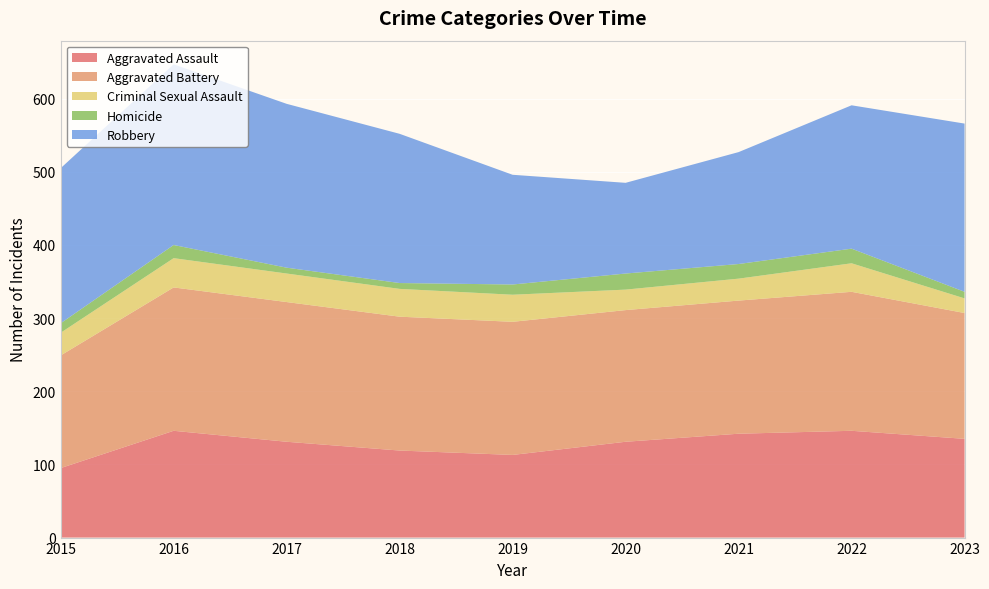

Reading left to right, extract all data points from this chart.

Aggravated Assault: 2015=95	2016=146	2017=131	2018=119	2019=113	2020=131	2021=142	2022=146	2023=135
Aggravated Battery: 2015=154	2016=196	2017=191	2018=183	2019=182	2020=180	2021=182	2022=190	2023=172
Criminal Sexual Assault: 2015=31	2016=40	2017=39	2018=38	2019=37	2020=28	2021=30	2022=39	2023=20
Homicide: 2015=13	2016=18	2017=8	2018=8	2019=14	2020=22	2021=20	2022=20	2023=9
Robbery: 2015=212	2016=247	2017=224	2018=204	2019=150	2020=124	2021=153	2022=196	2023=230